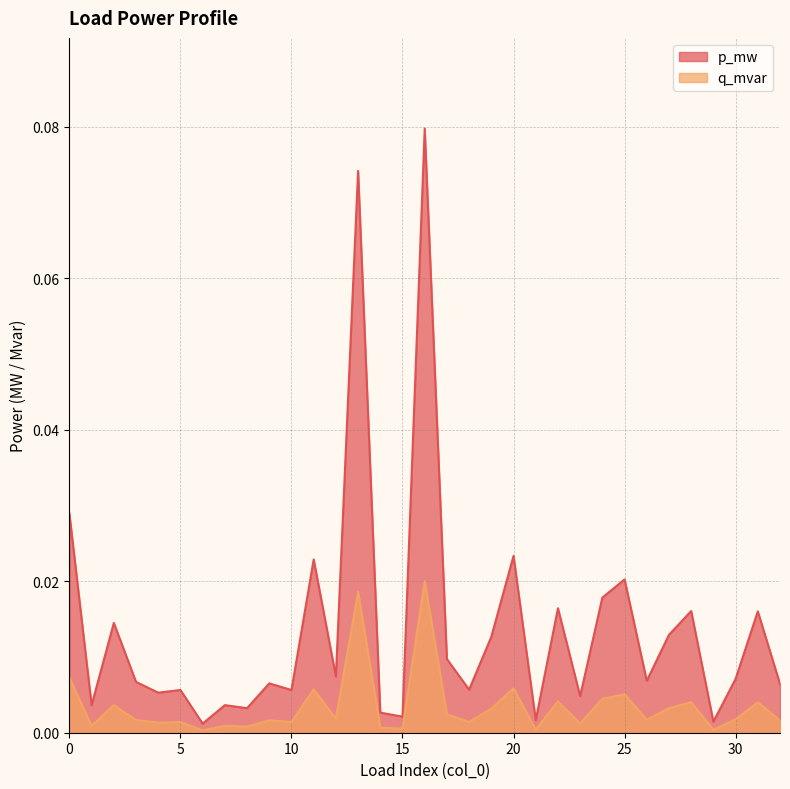

True or false: q_mvar and p_mw intersect in this chart.

False